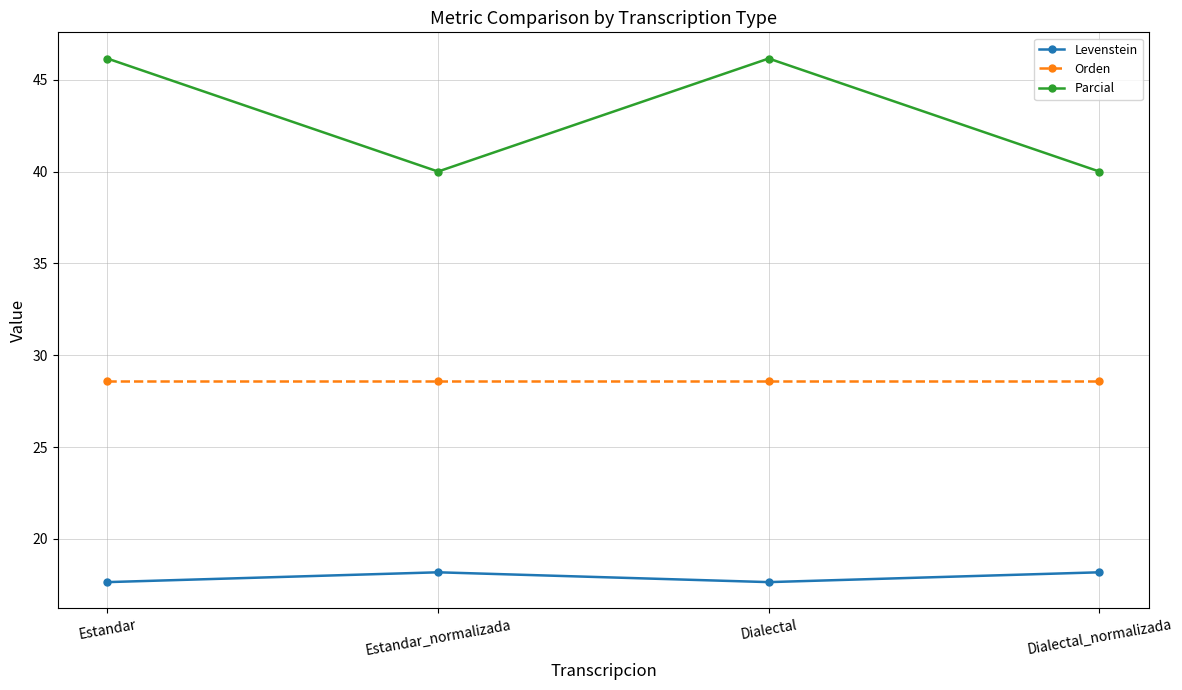

What is the sum of the Levenstein values at Dialectal_normalizada and Estandar_normalizada?

36.4